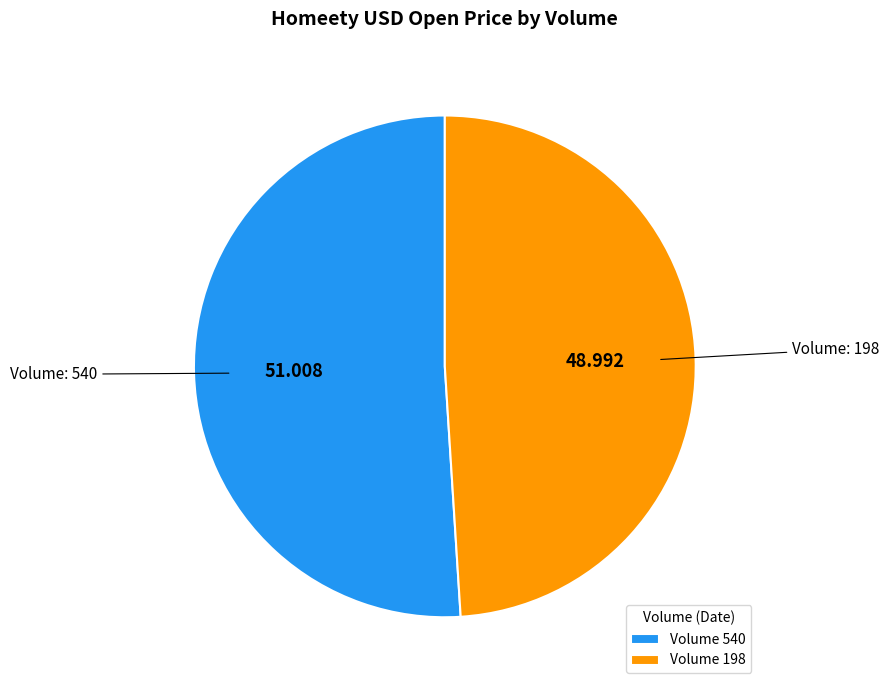

Is the sum of Volume 540 and Volume 198 greater than half?

Yes